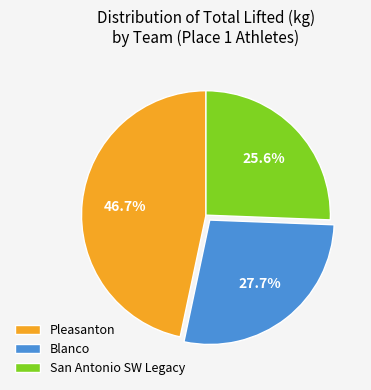

How many segments does this pie chart have?

3